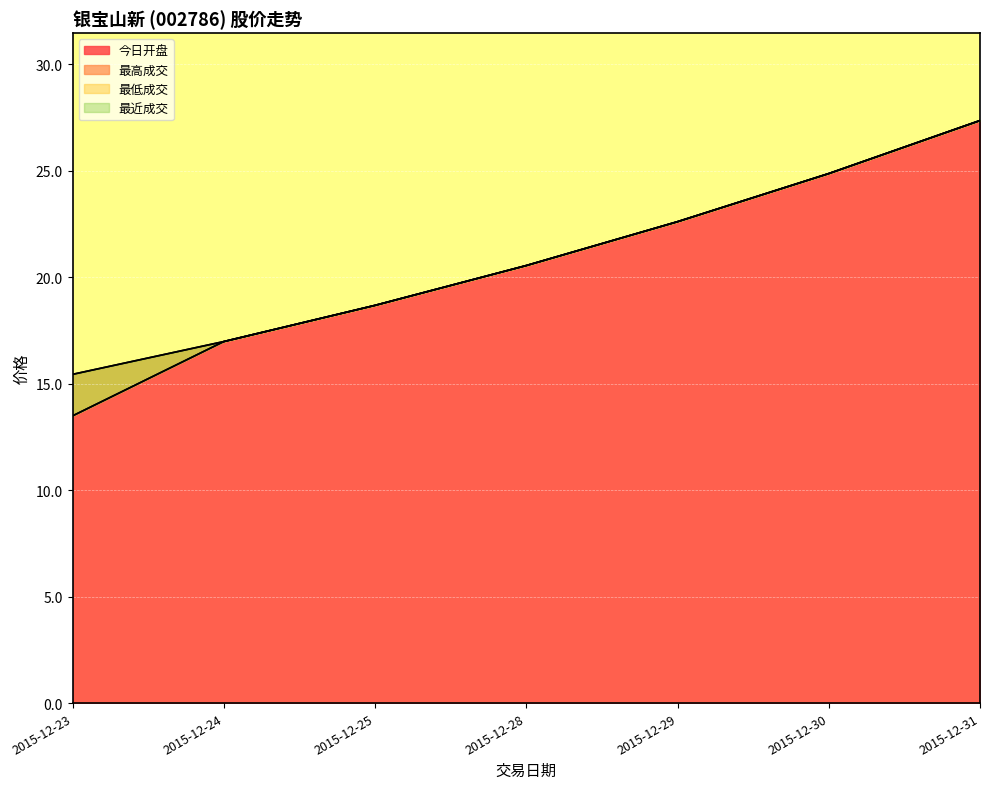

What is the minimum value shown in the chart?

13.5